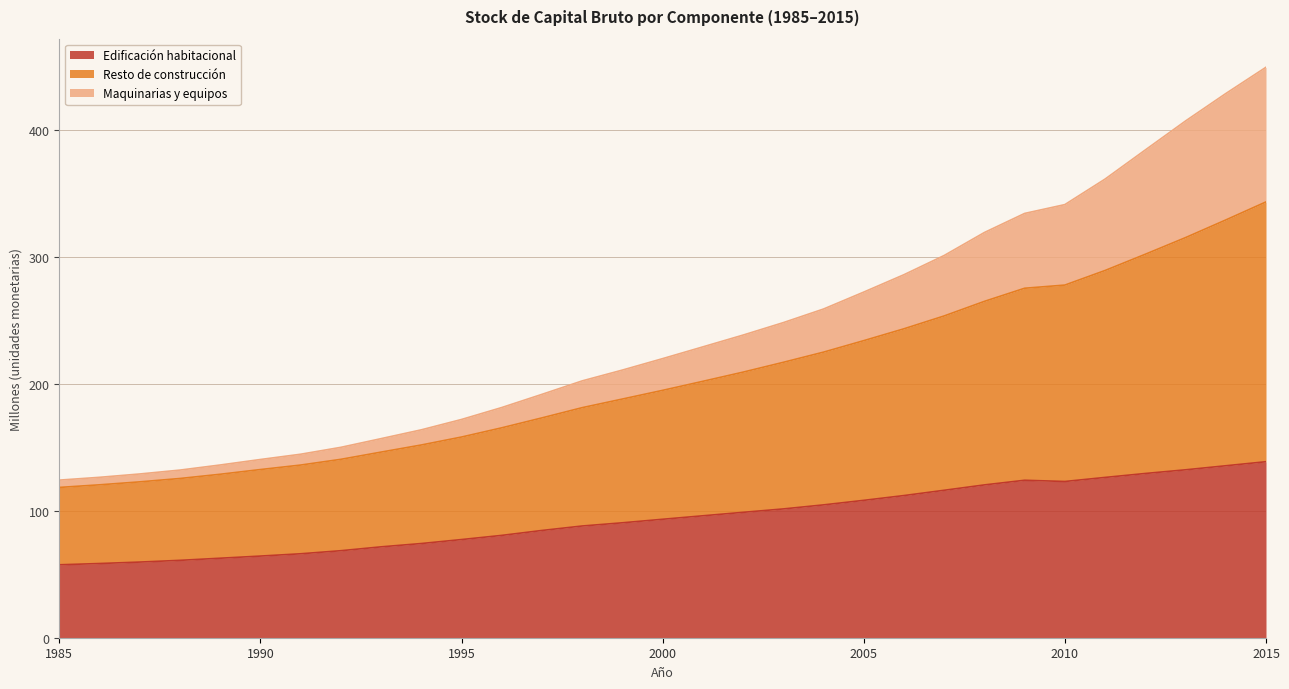

Which series changed the most between 1991 and 2002?

Resto de construcción